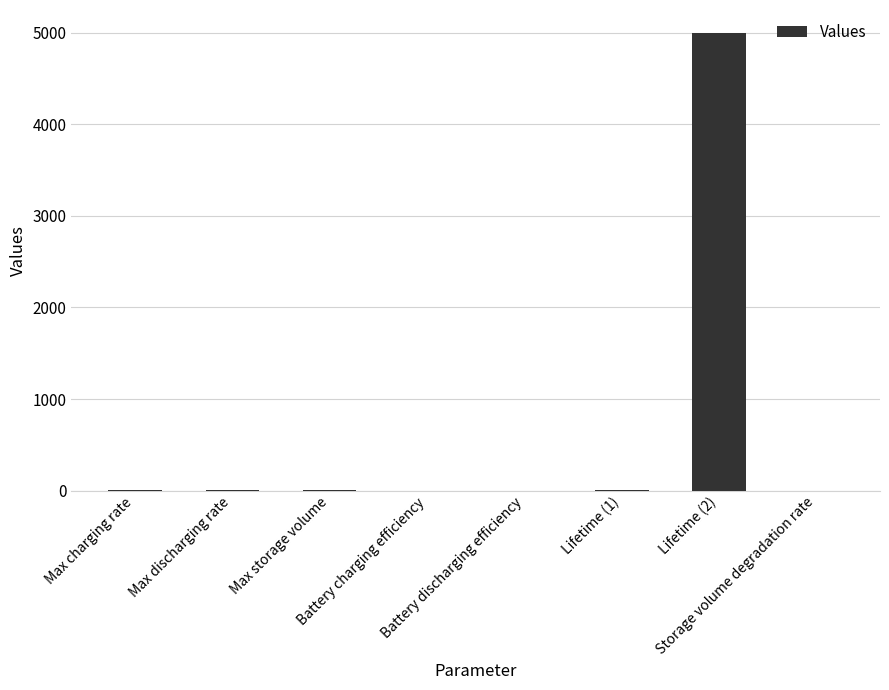

Are the bars horizontal?

No